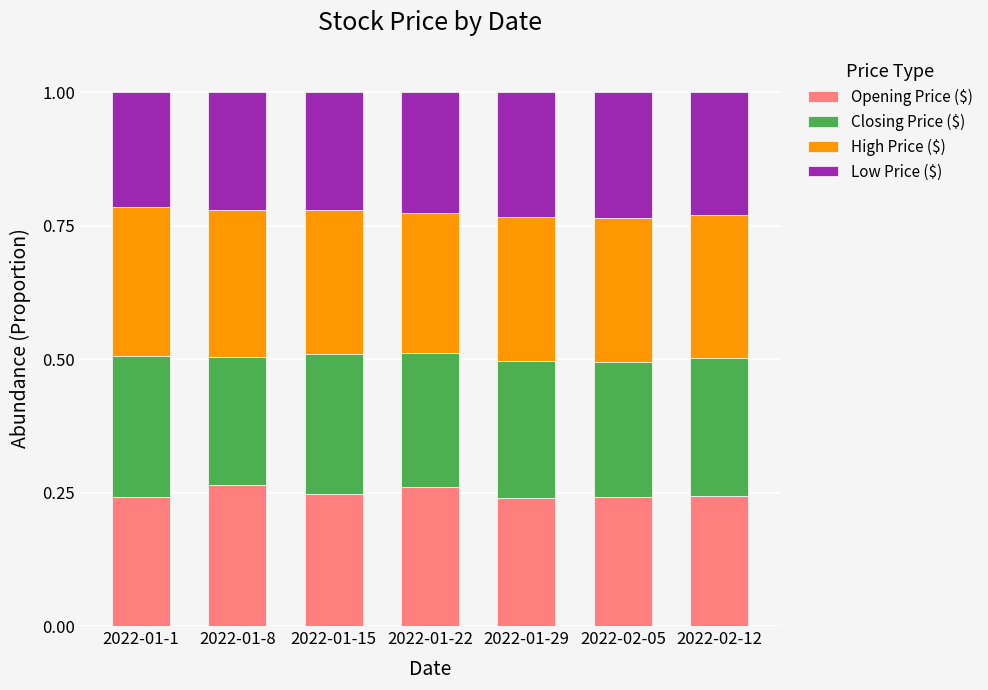

Is it true that Opening Price ($) equals 0.1 at 2022-01-15?

False